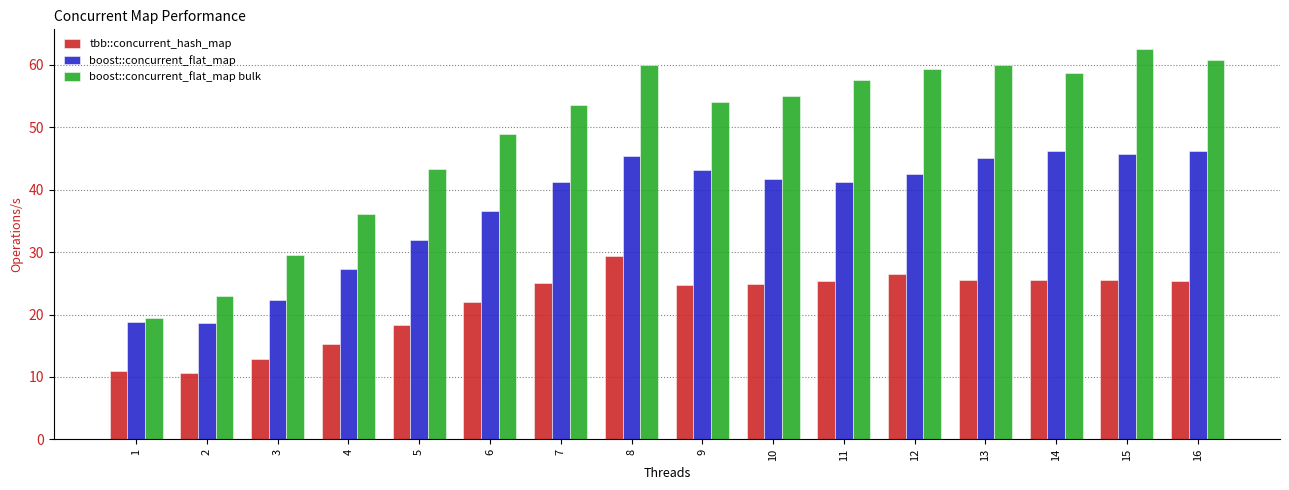

What is the difference between the maximum and second lowest values in the boost::concurrent_flat_map series?

27.5